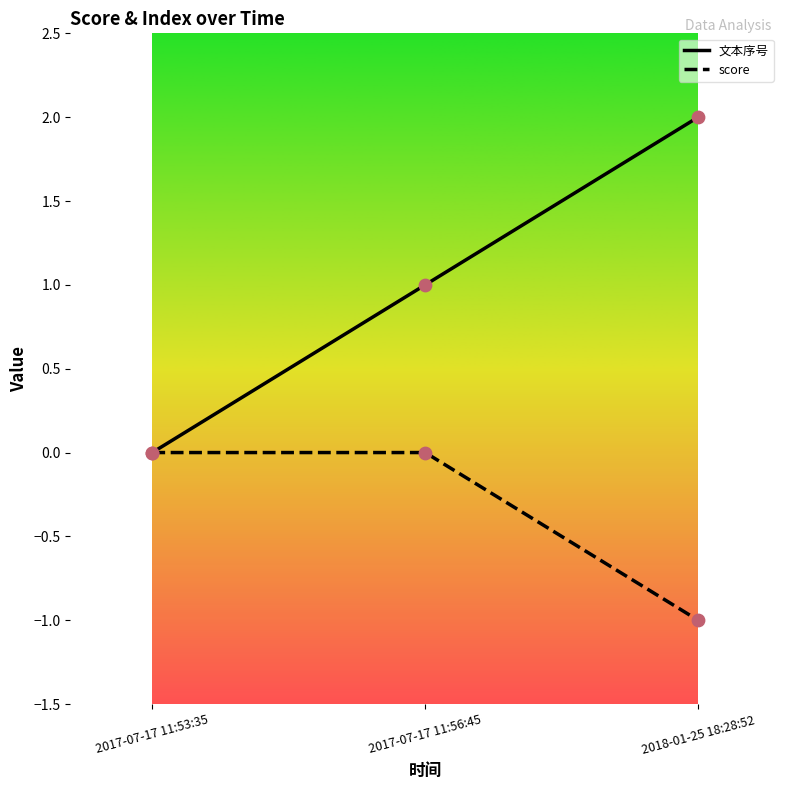

Which series has the largest total across all categories?

文本序号